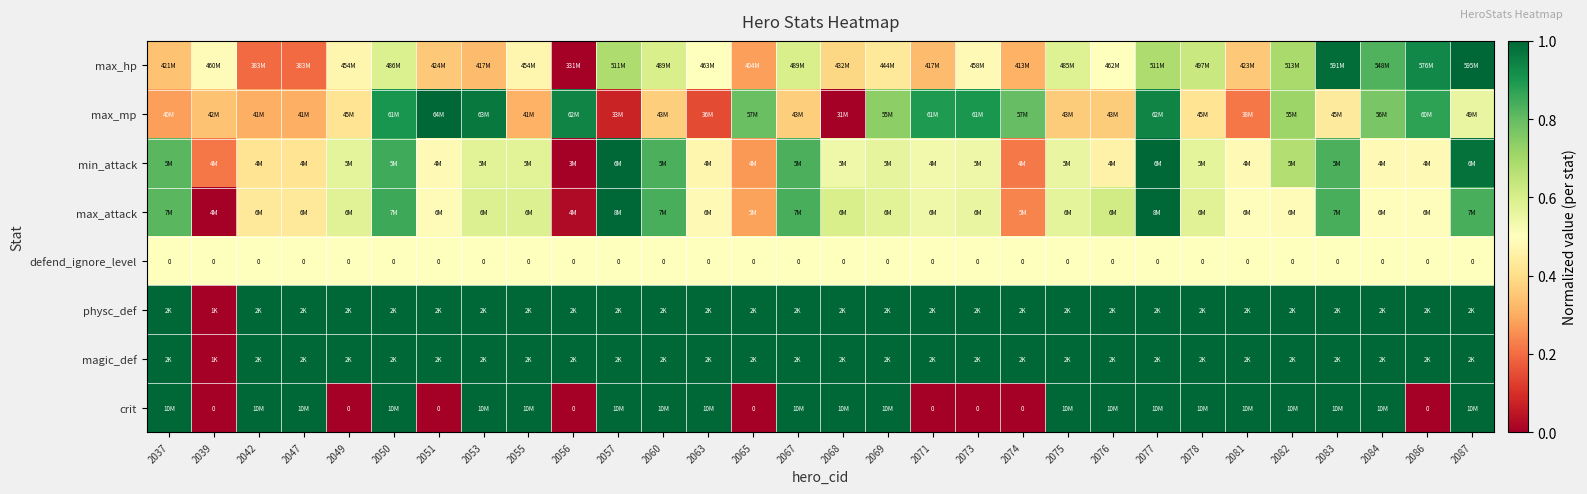

What is the difference between the maximum and minimum values in the max_attack series?

1.0